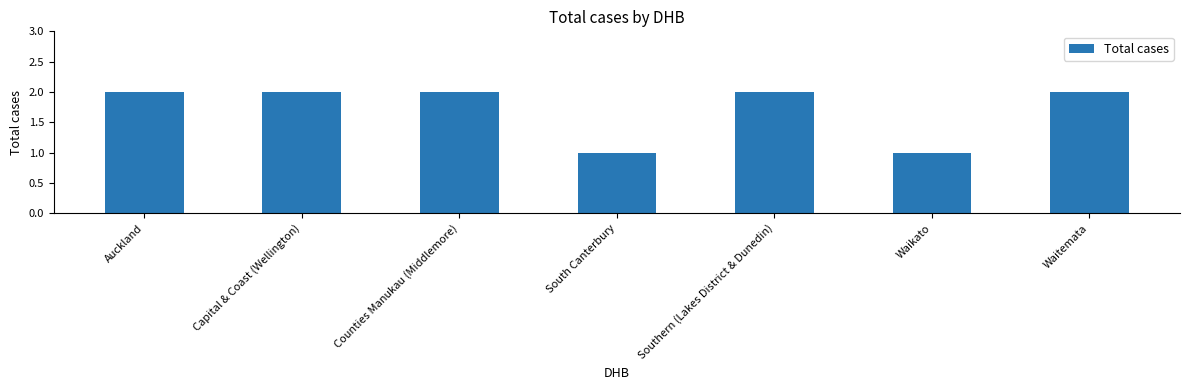

How many values are between 1 and 2?

7